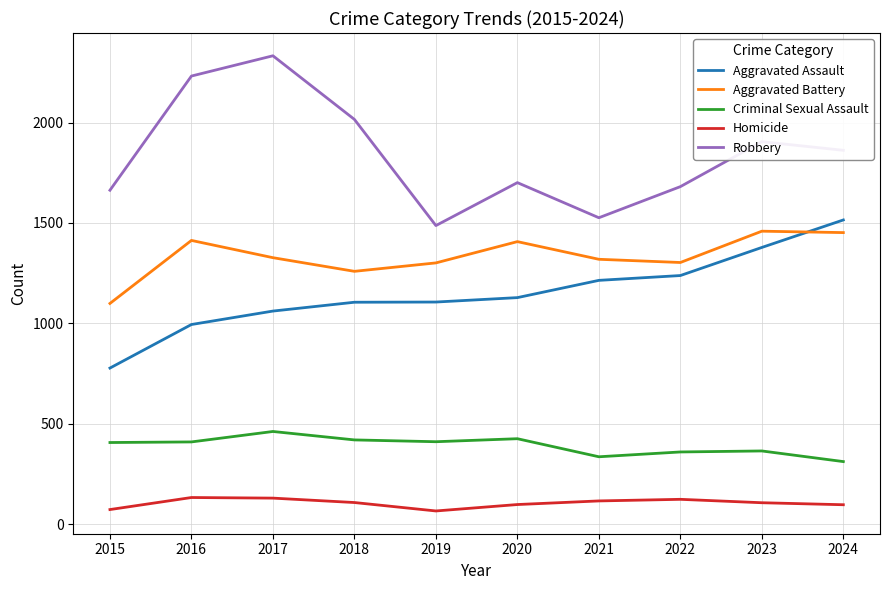

True or false: Criminal Sexual Assault has a value of 411 at 2024.

False